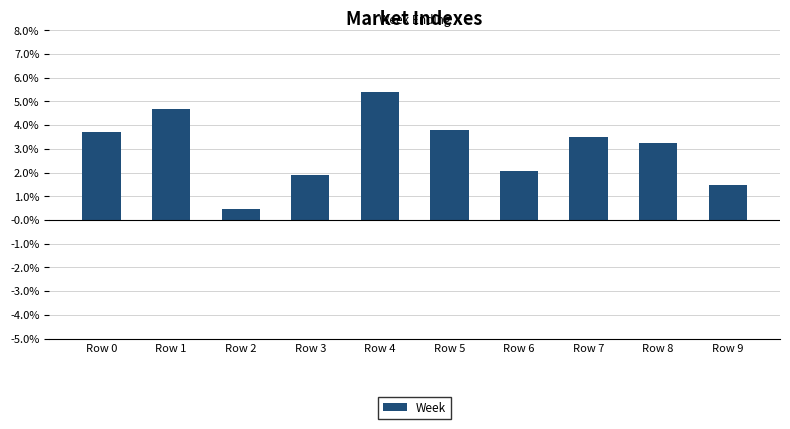

List the labels in order of value, largest first.

Row 4, Row 1, Row 5, Row 0, Row 7, Row 8, Row 6, Row 3, Row 9, Row 2